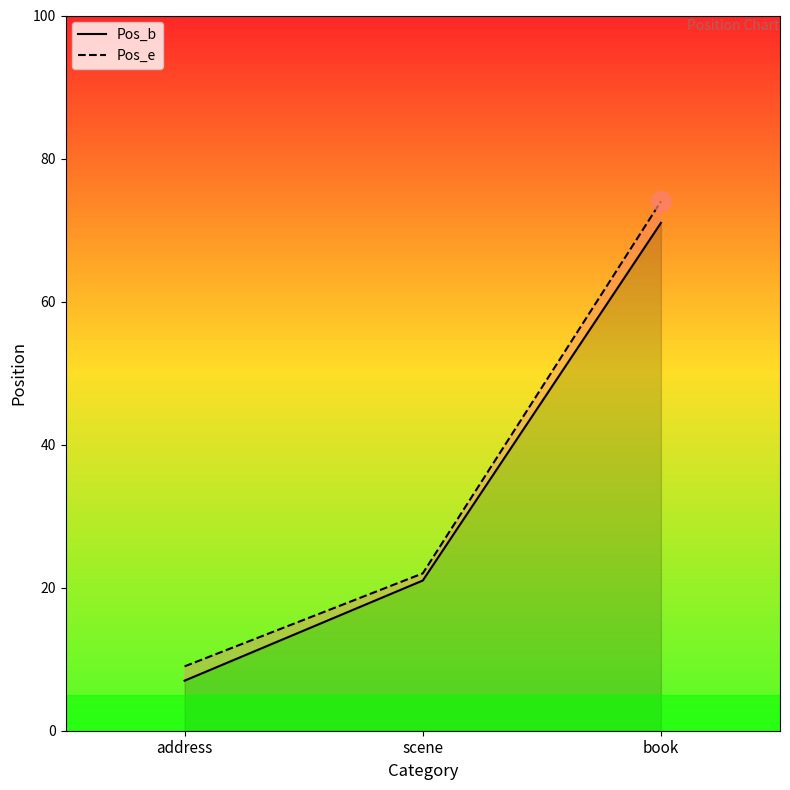

What is the difference between the Pos_b values at book and scene?

50